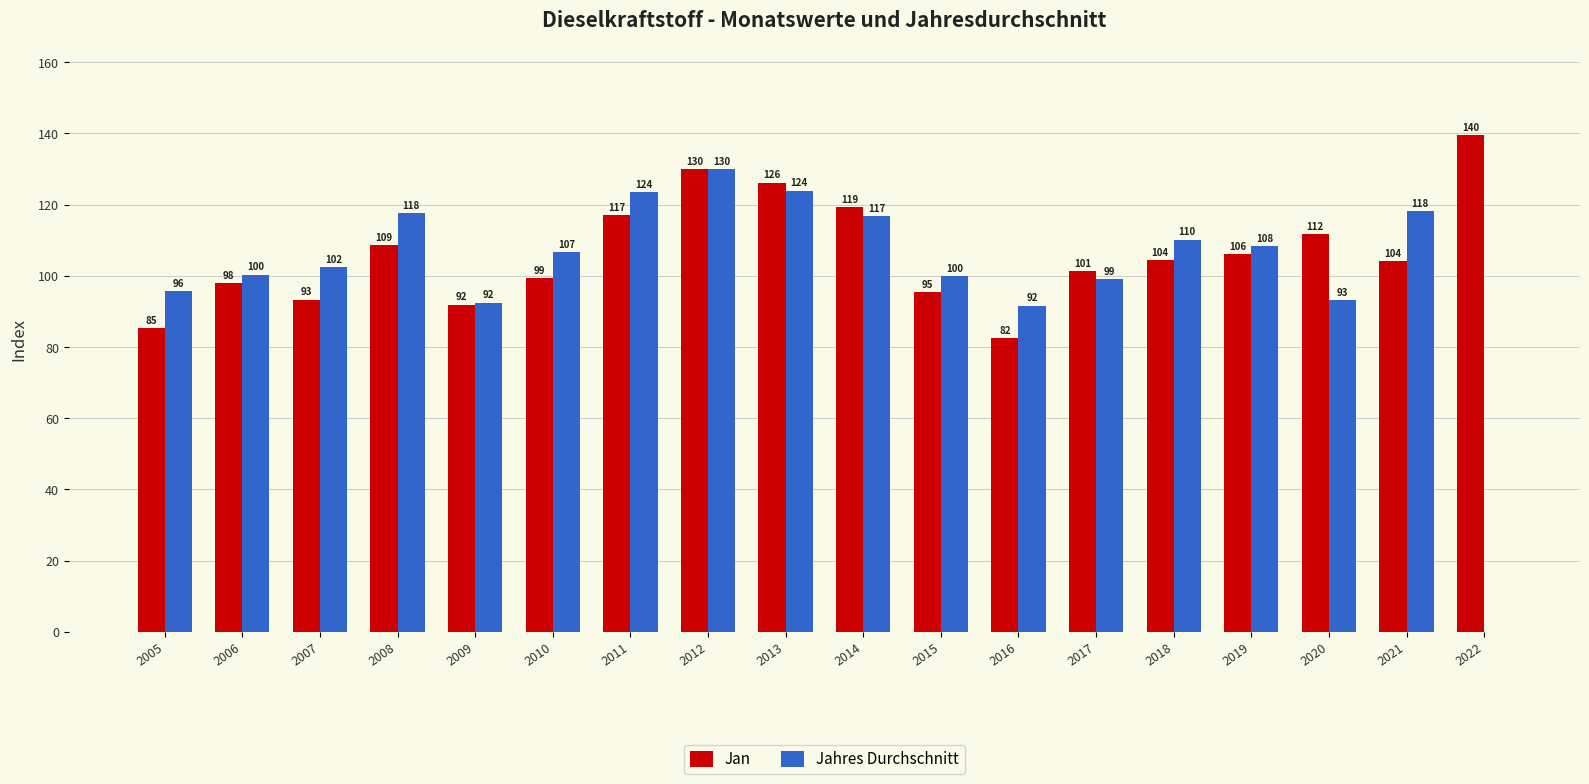

Which series changed the most between 2019 and 2022?

Jahres Durchschnitt